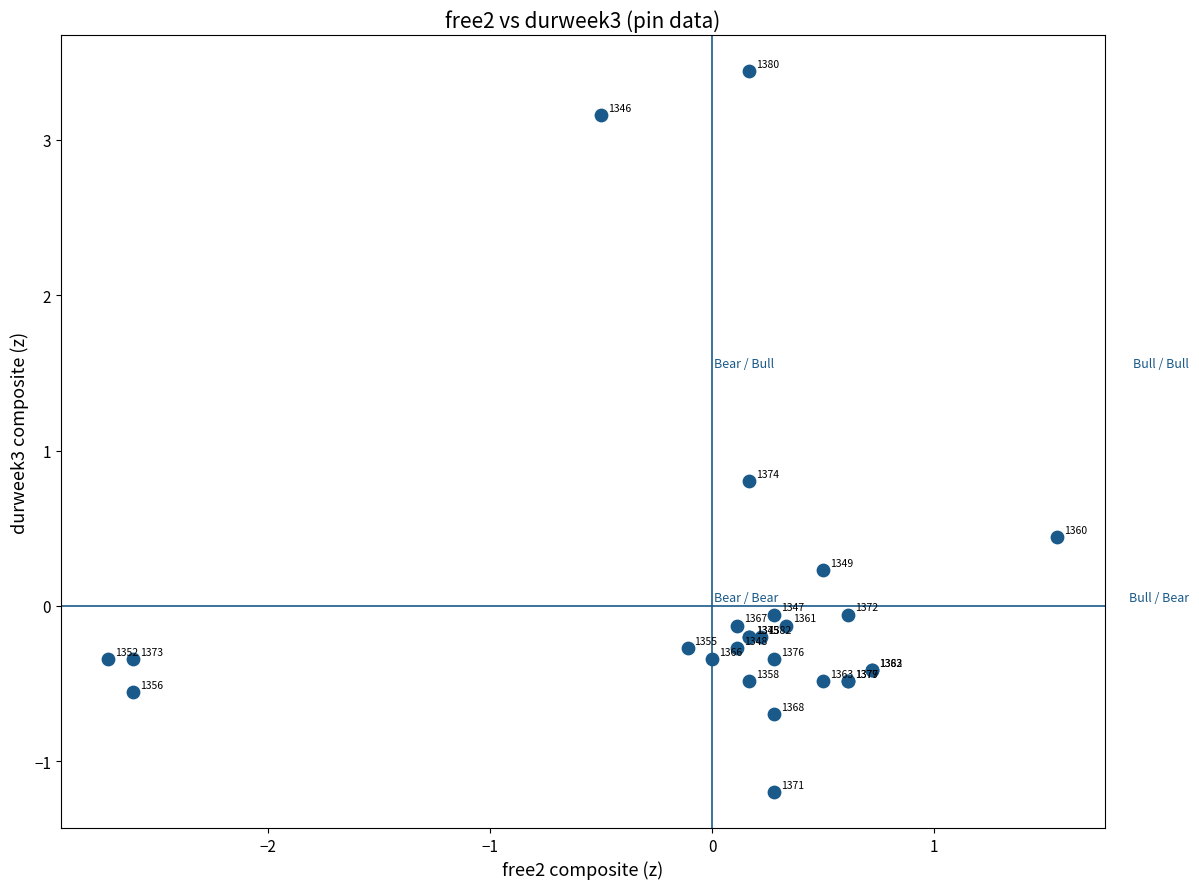

What Y value in the scatter plot is closest to 1?

0.8